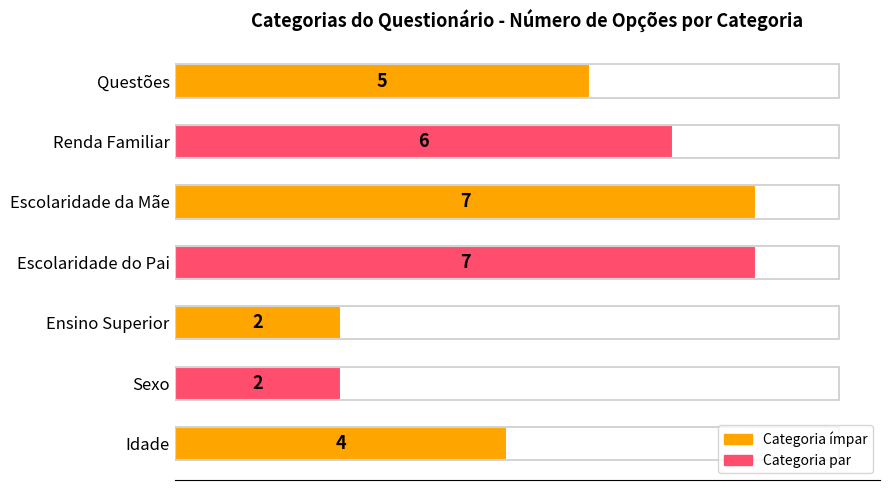

Reading top to bottom, extract all data points from this chart.

Questões=5	Renda Familiar=6	Escolaridade da Mãe=7	Escolaridade do Pai=7	Ensino Superior=2	Sexo=2	Idade=4